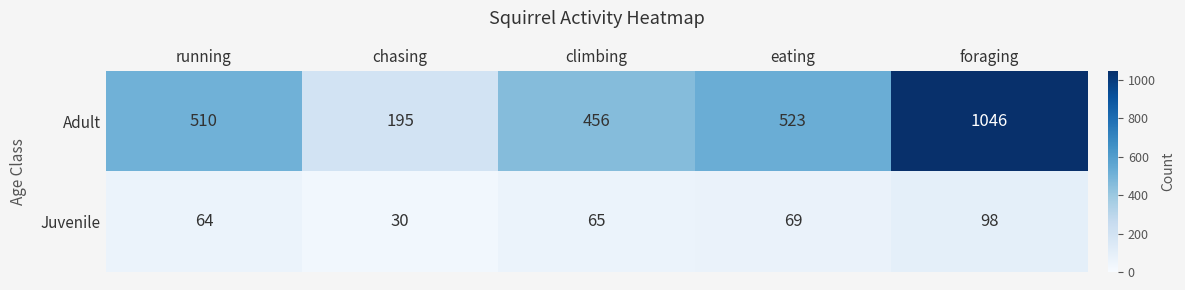

What is the sum of all Juvenile values?

326